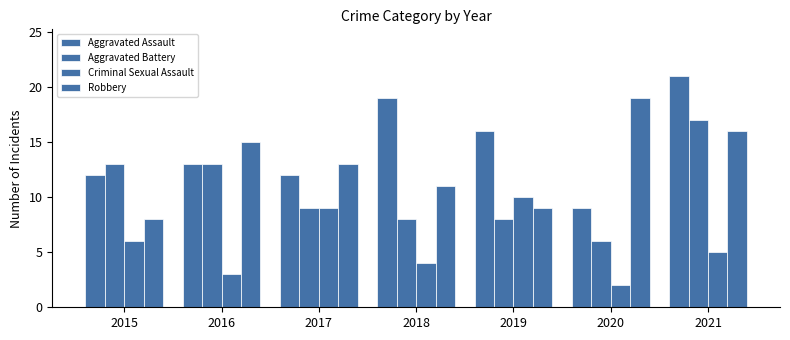

Which series has the largest total across all categories?

Aggravated Assault